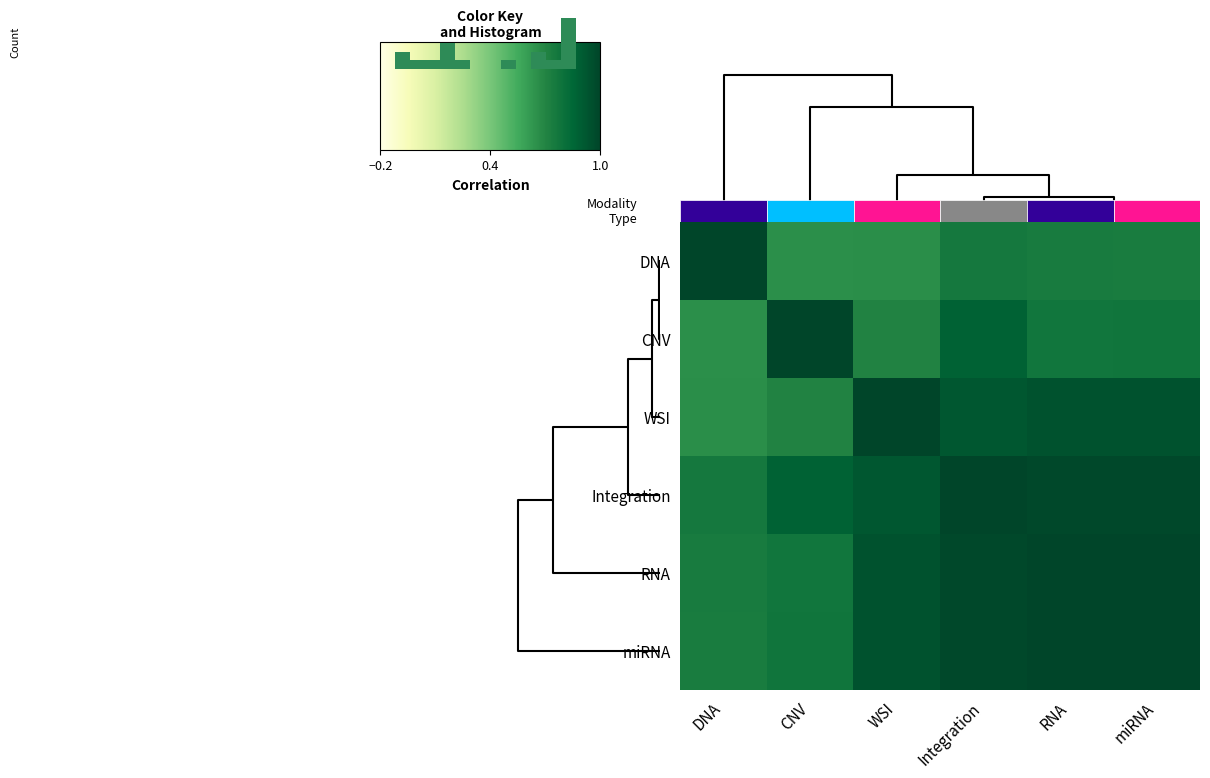

Which series has the largest range (max minus min)?

DNA